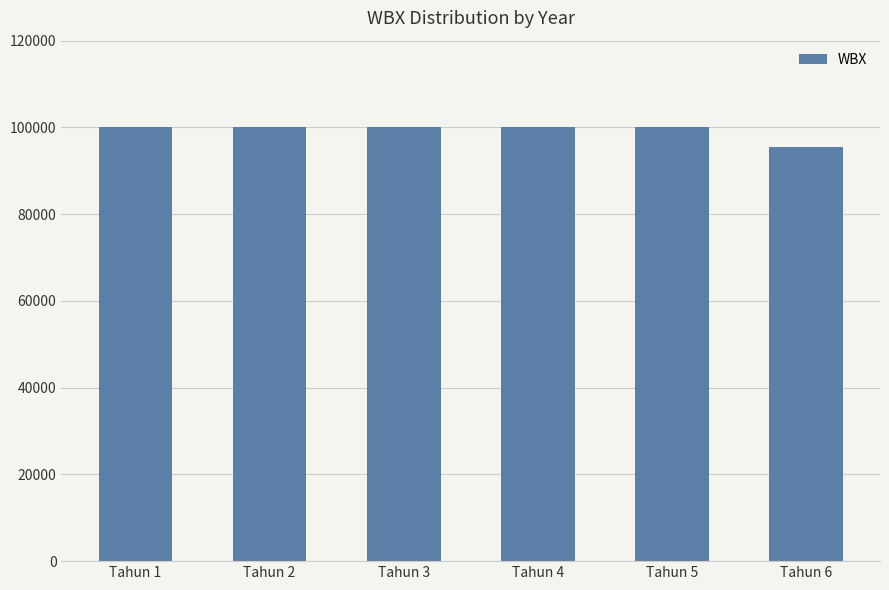

What is the value of the 1st bar from the left?

100000